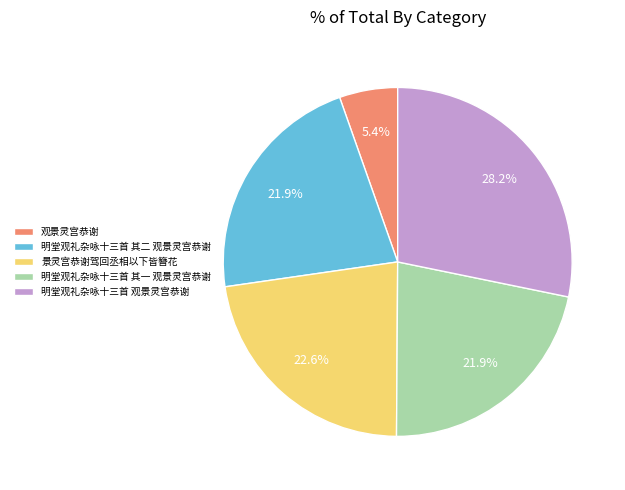

Count the number of slices in the pie.

5